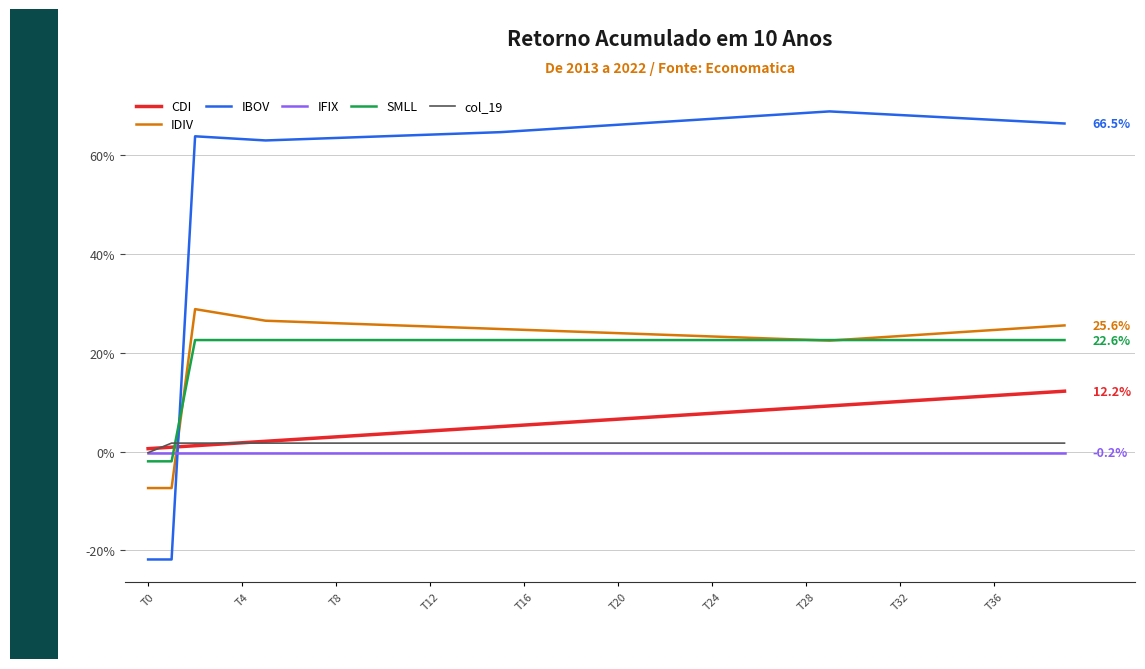

What are all the series names shown in the legend?

CDI, IDIV, IBOV, IFIX, SMLL, col_19